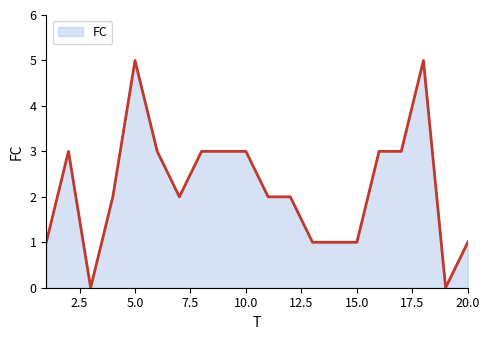

What is the greatest value displayed?

5